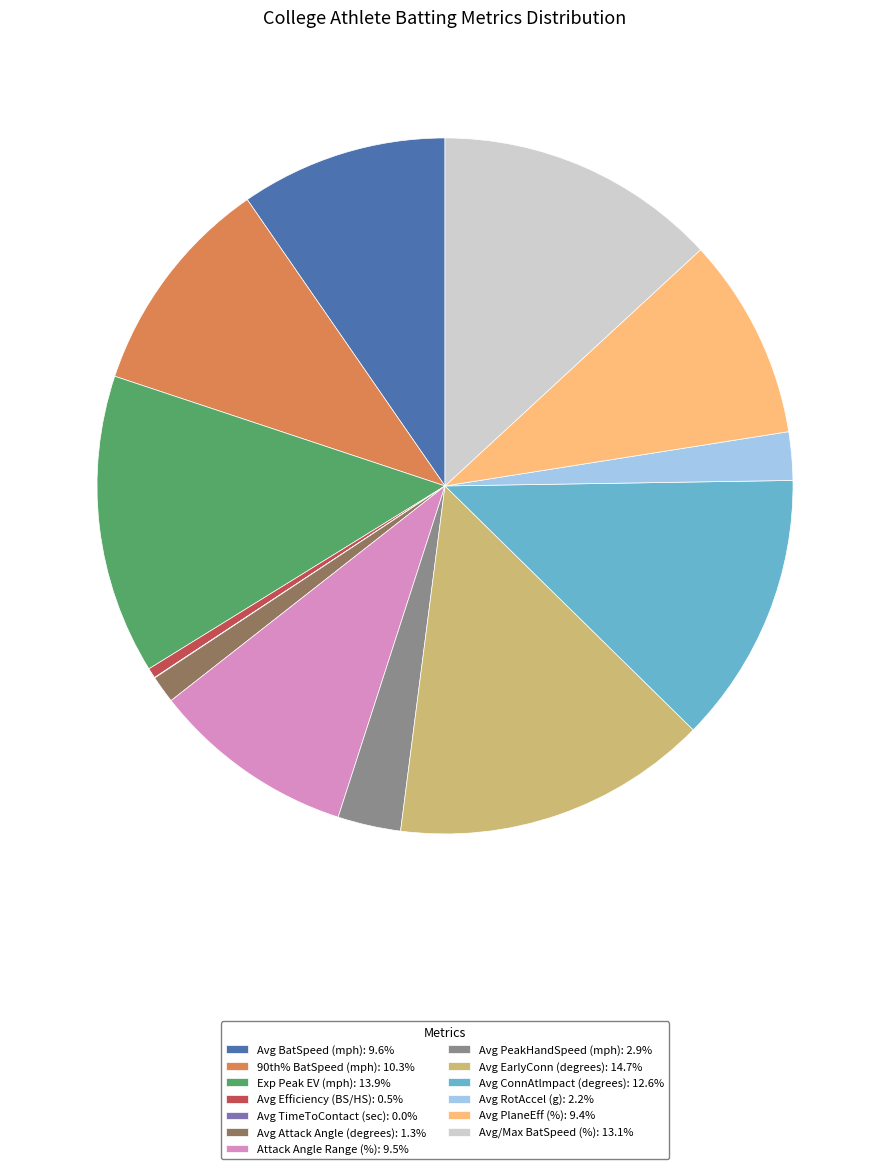

Is the sum of Avg ConnAtlmpact (degrees): 12.6% and Avg Attack Angle (degrees): 1.3% greater than half?

No